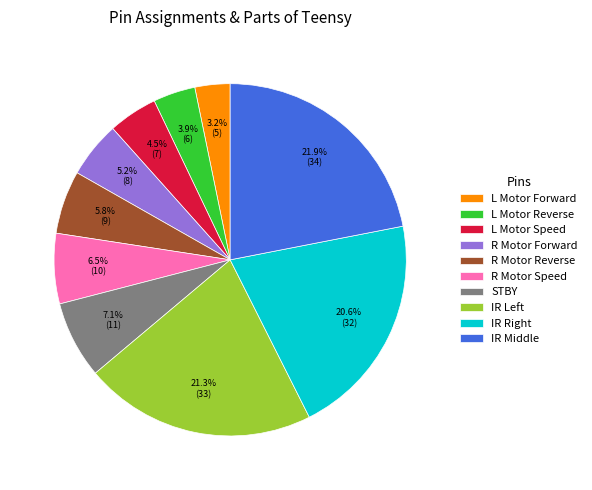

Approximately how many times larger is the value at R Motor Forward compared to R Motor Reverse?

0.9